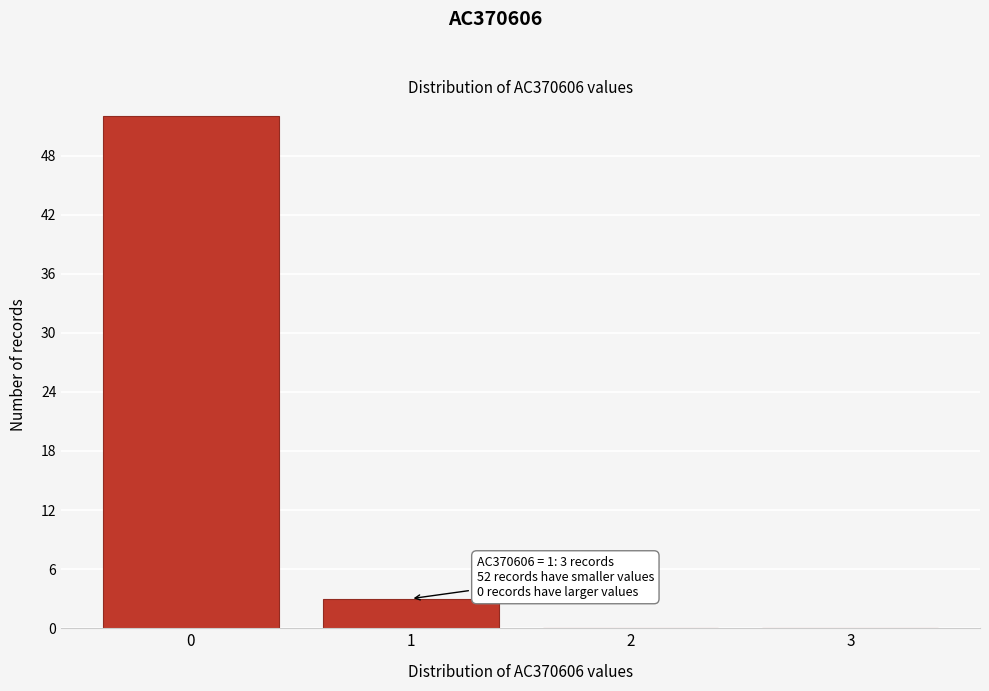

Reading left to right, list all the values displayed in this chart.

0=52	1=3	2=0	3=0